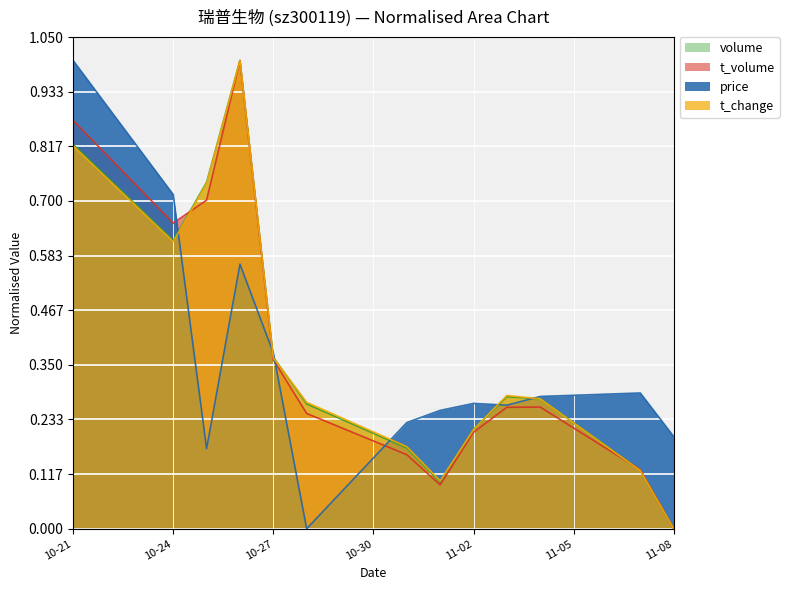

Rank the series at 2022-11-03 from highest to lowest value.

t_change, volume, price, t_volume